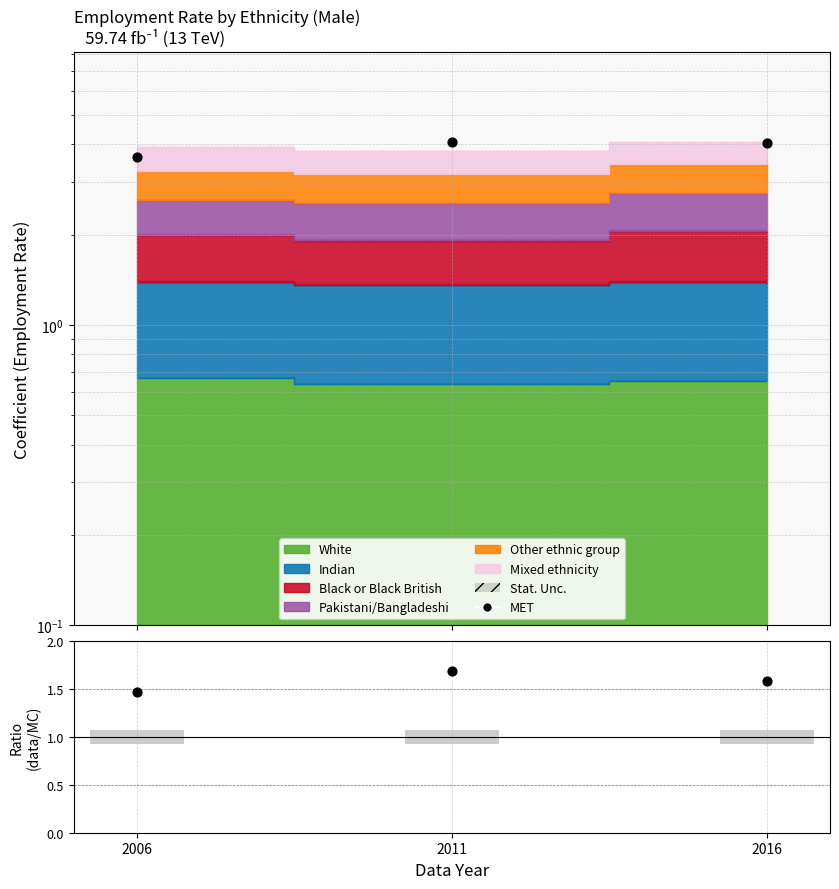

At which category is the sum across all series the highest?

2011